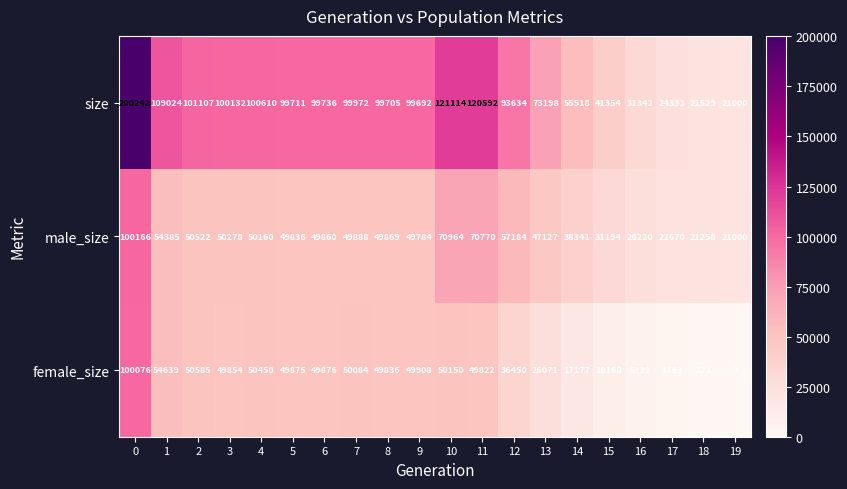

The value of size at 8 is 148769. True or false?

False